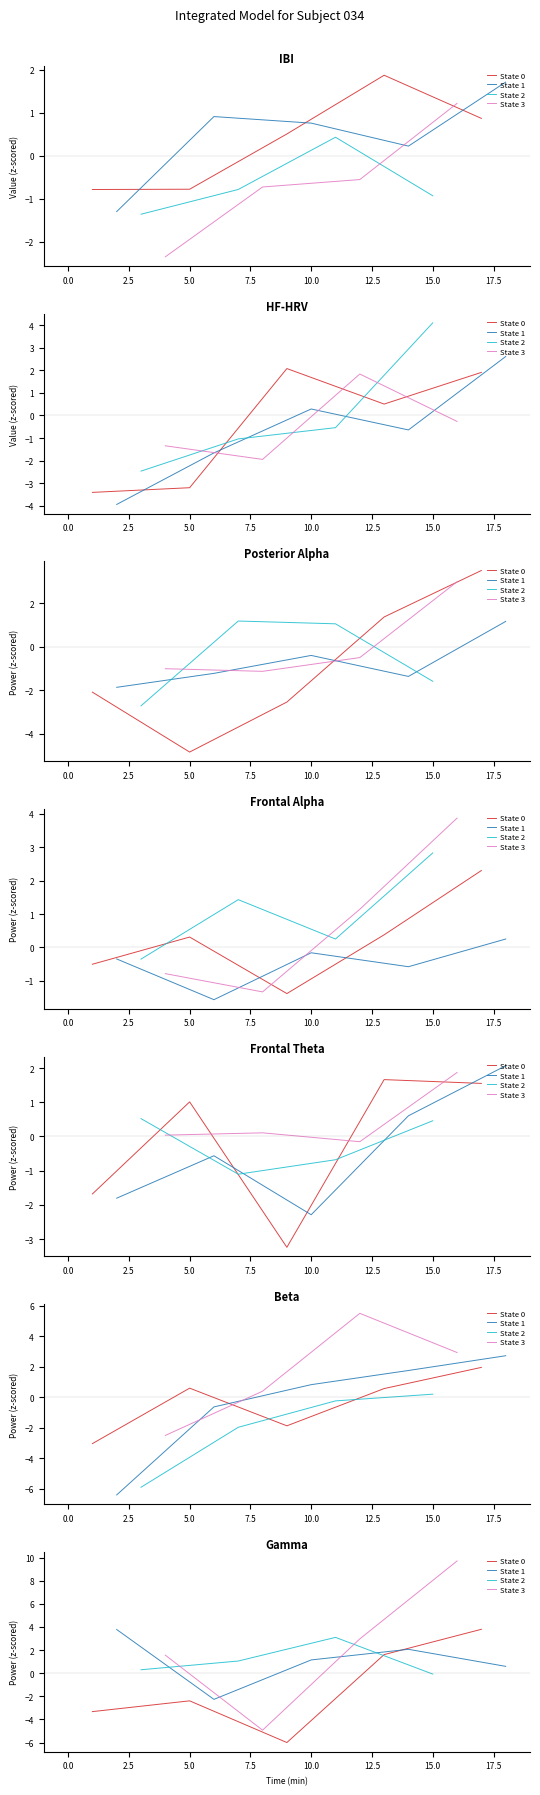

What is the change in value from 6 to 15?

+9